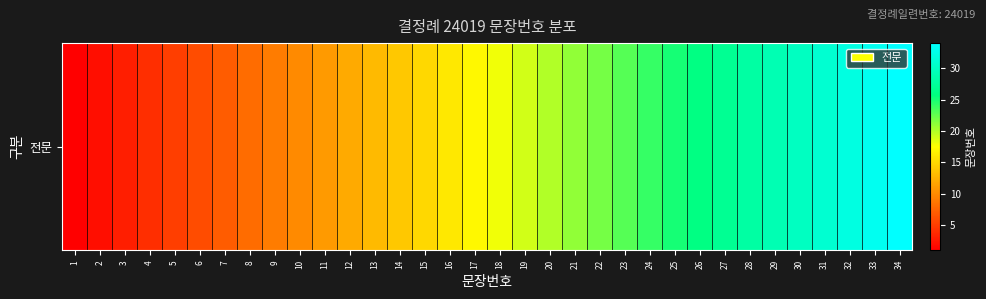

What is the change in value from 18 to 19?

+1